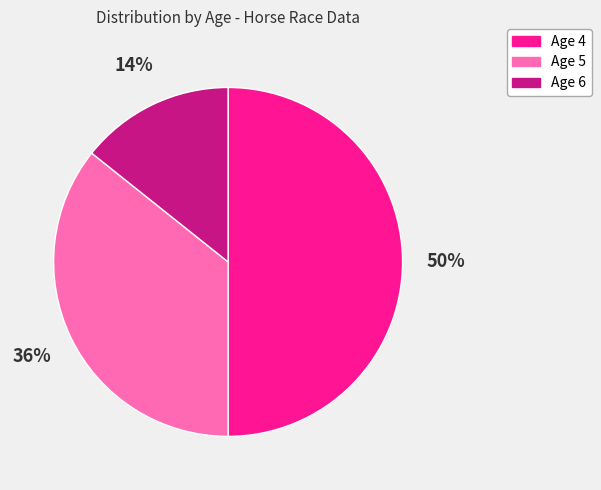

To the nearest percent, what is the average slice percentage?

33%